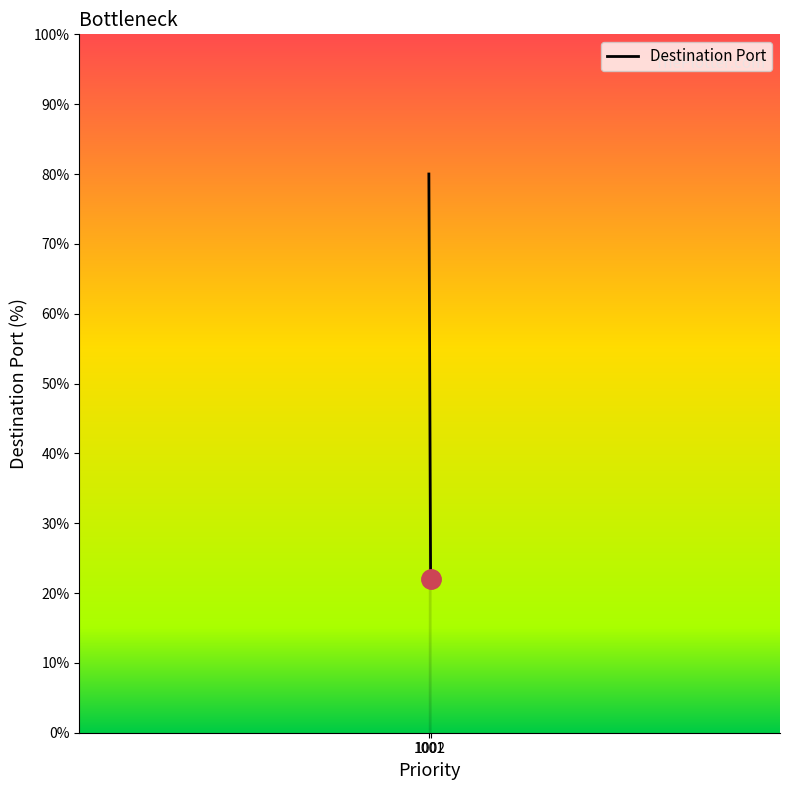

Approximately how many times larger is the value at 1002 compared to 1001?

0.3